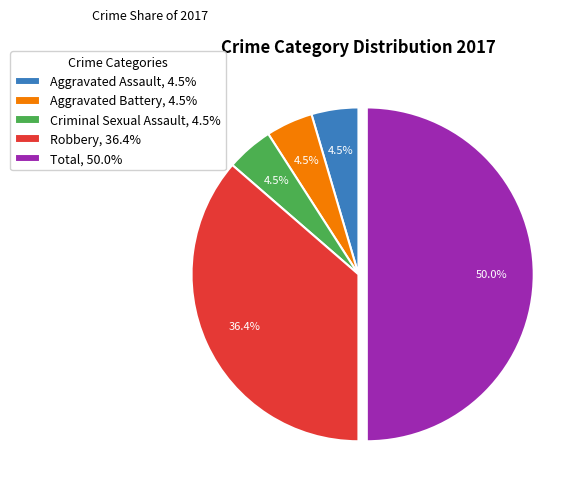

Is the sum of Total, 50.0% and Robbery, 36.4% greater than half?

Yes